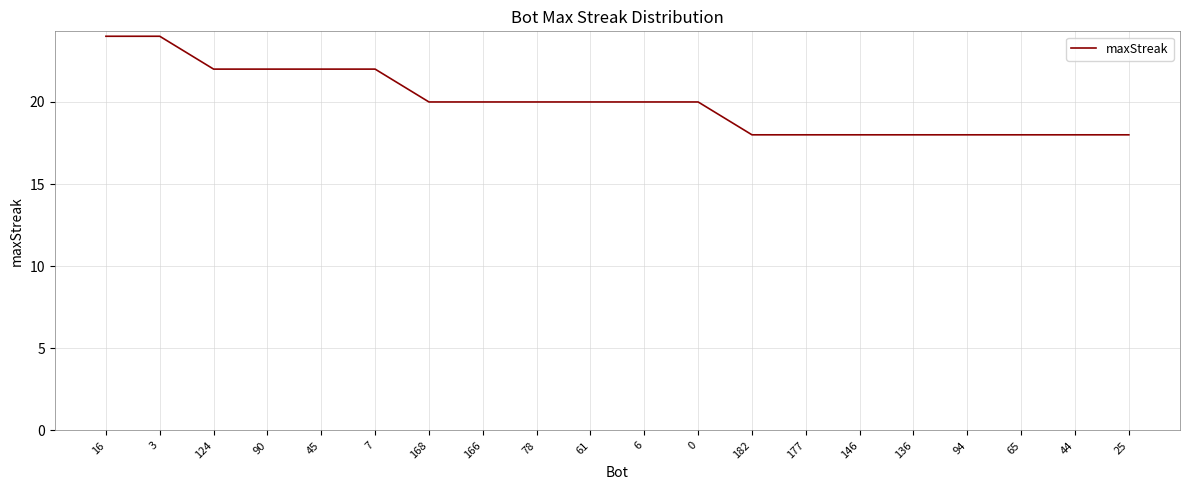

What is the sum of all values?

400